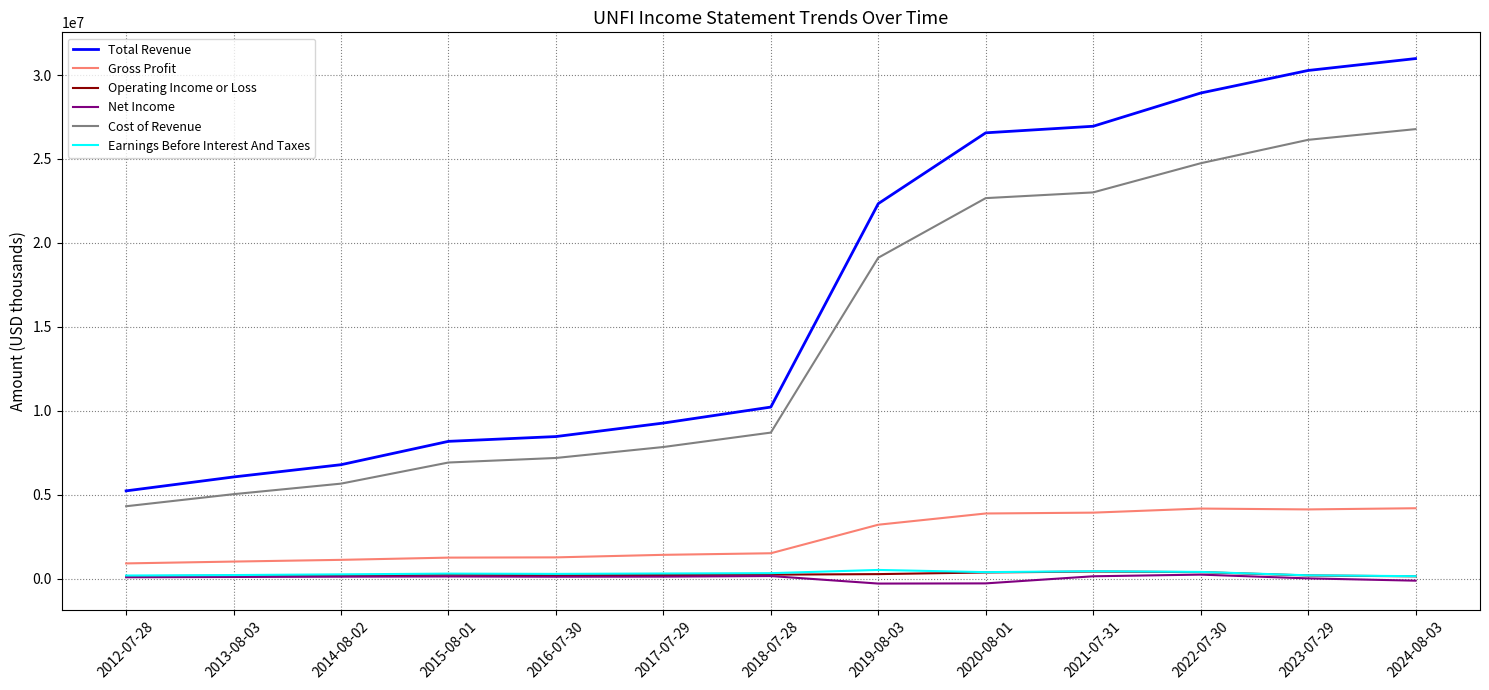

Count the number of data series in this chart.

6